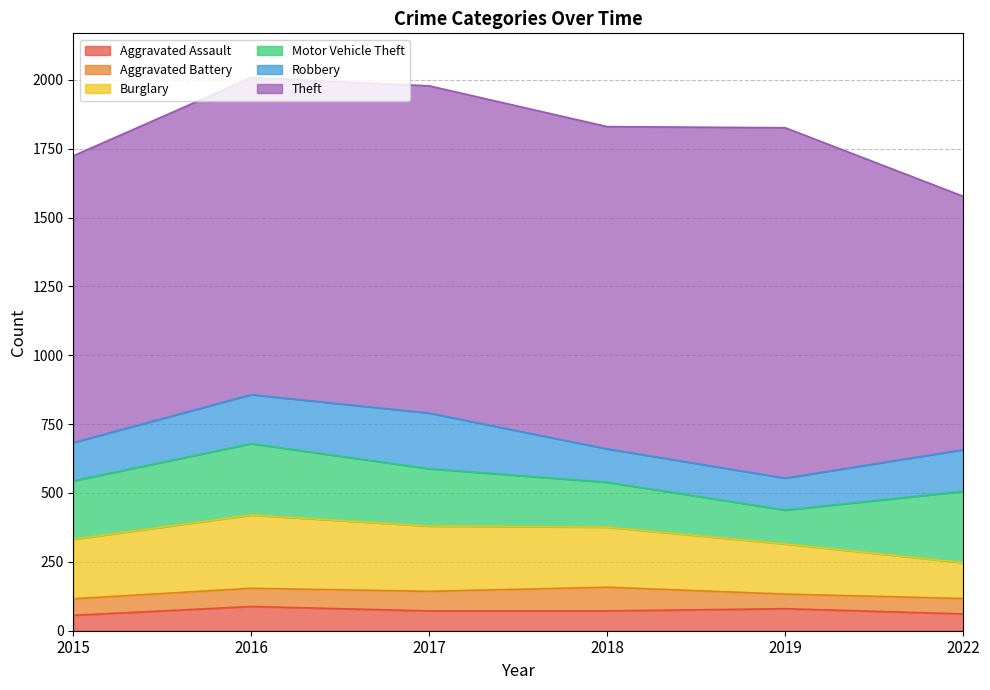

How many data points in Robbery are above 151?

2